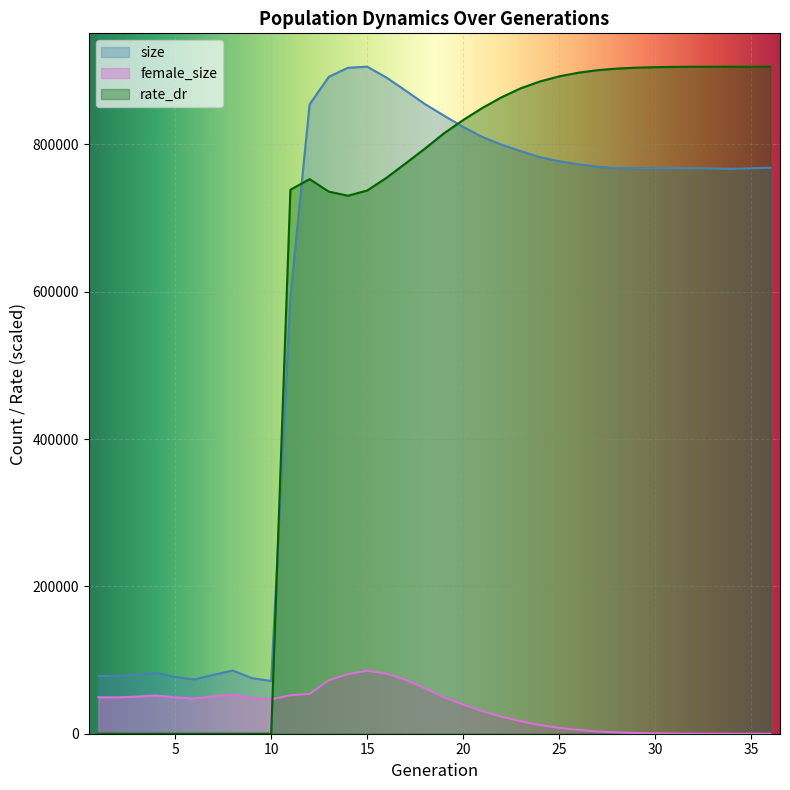

At how many categories does at least one series exceed 316706?

26